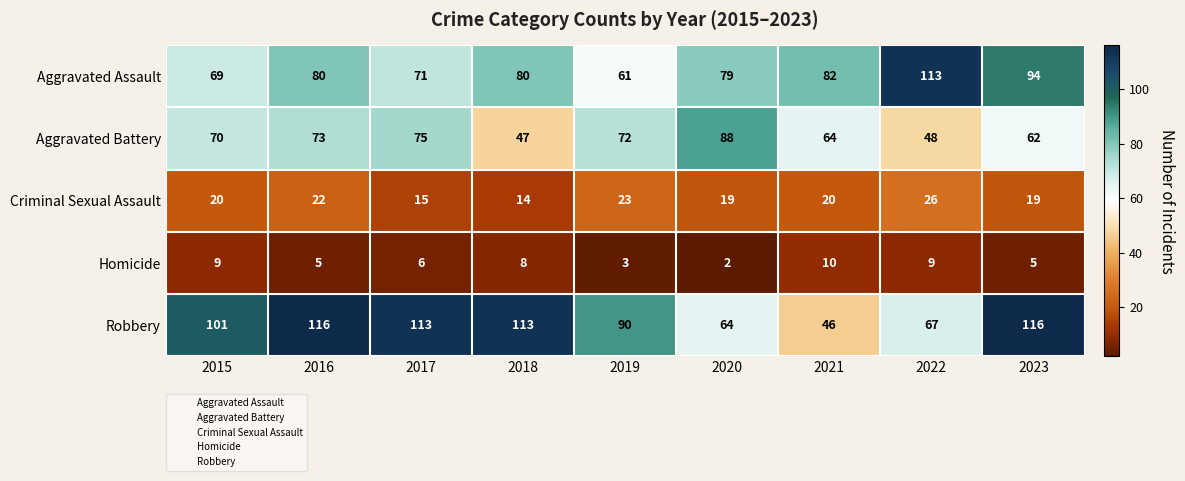

Count the number of data series in this chart.

5